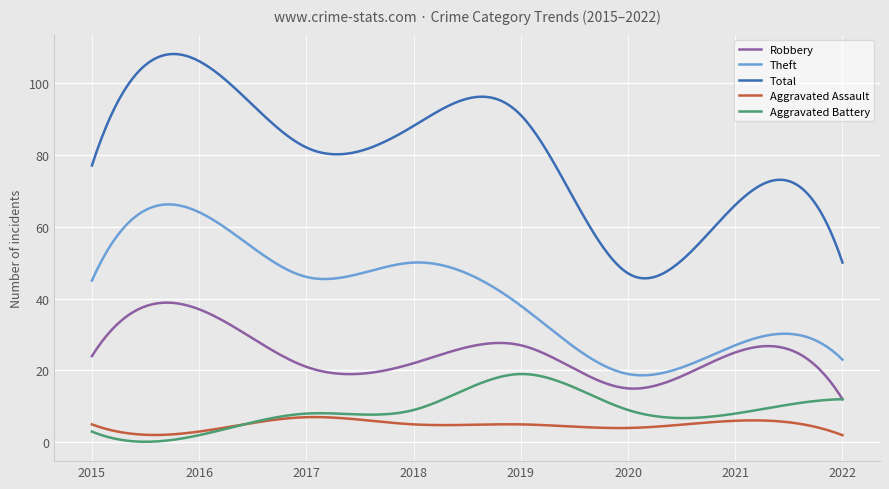

Which series has the largest range (max minus min)?

Total